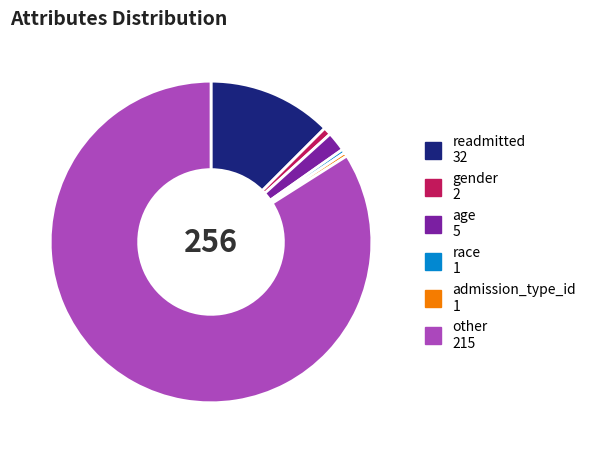

Combined, do gender and other account for over 50%?

Yes